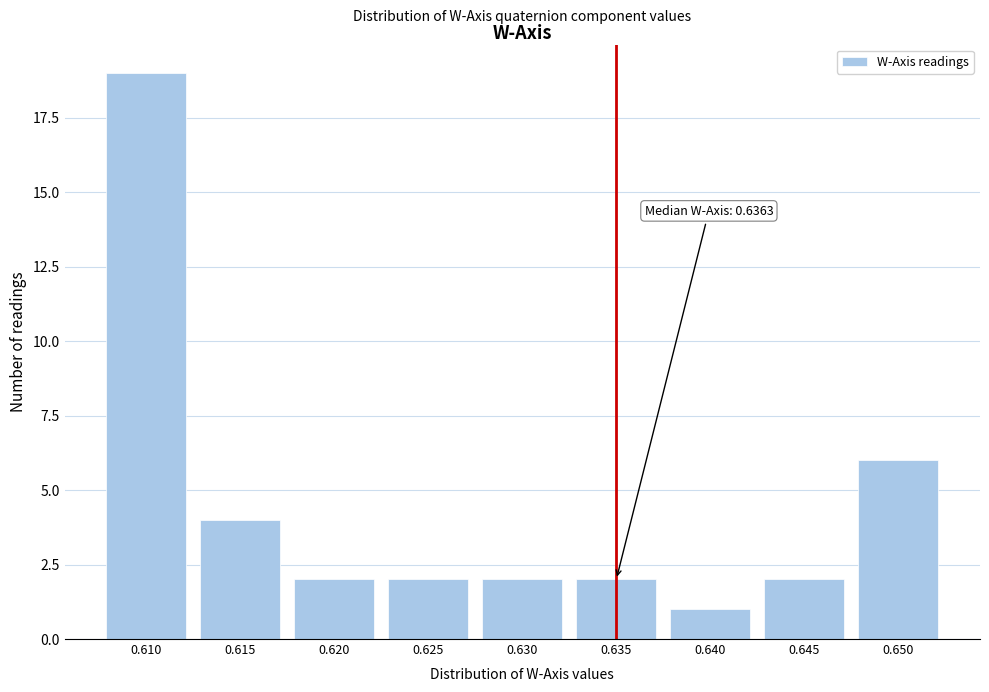

Reading left to right, transcribe all the data shown in this chart.

0.610=19	0.615=4	0.620=2	0.625=2	0.630=2	0.635=2	0.640=1	0.645=2	0.650=6